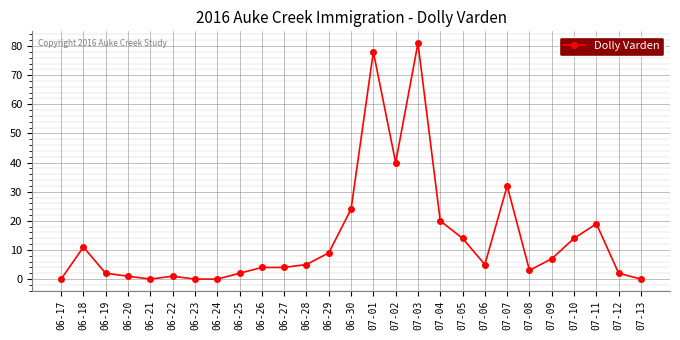

How many distinct data groups are displayed?

1